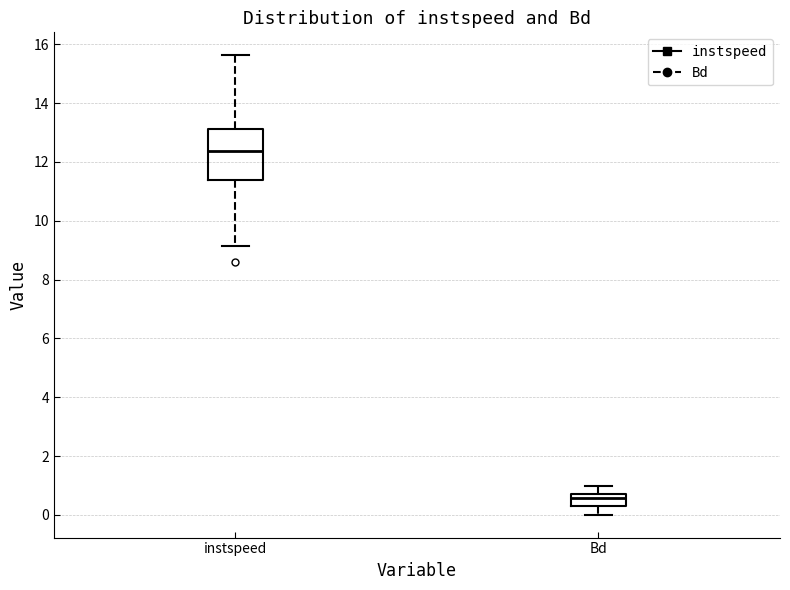

Reading left to right, transcribe this box plot: for each box, give where its median line is, the range the box spans, and where its two whiskers end, as read against the y-axis. The values are not printed on the chart, so give them approximately, as read against the axis.

instspeed: median 12.4, box 11.4 to 13.2, whiskers 9.2 to 15.6
Bd: median 0.6 (just below the box's upper edge), box 0.4 to 0.6, whiskers 0.0 to 1.0